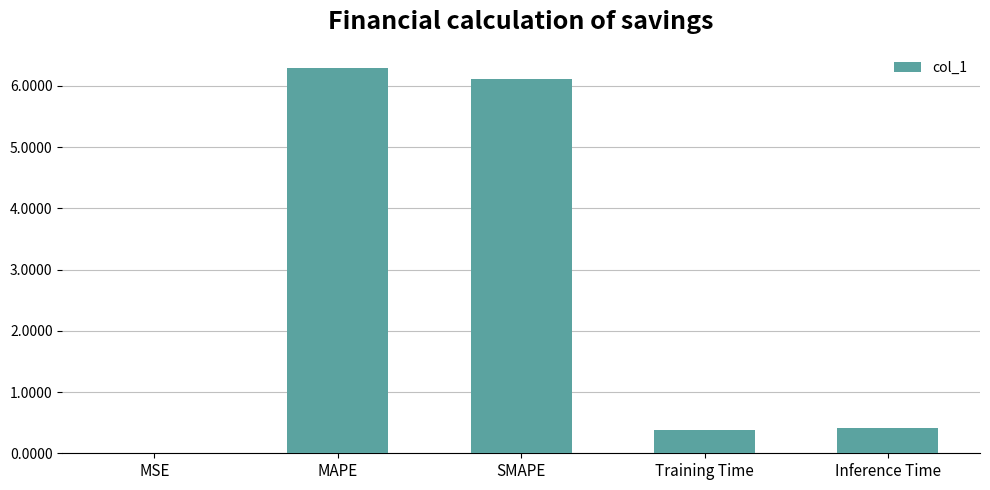

What is the greatest value displayed?

6.3